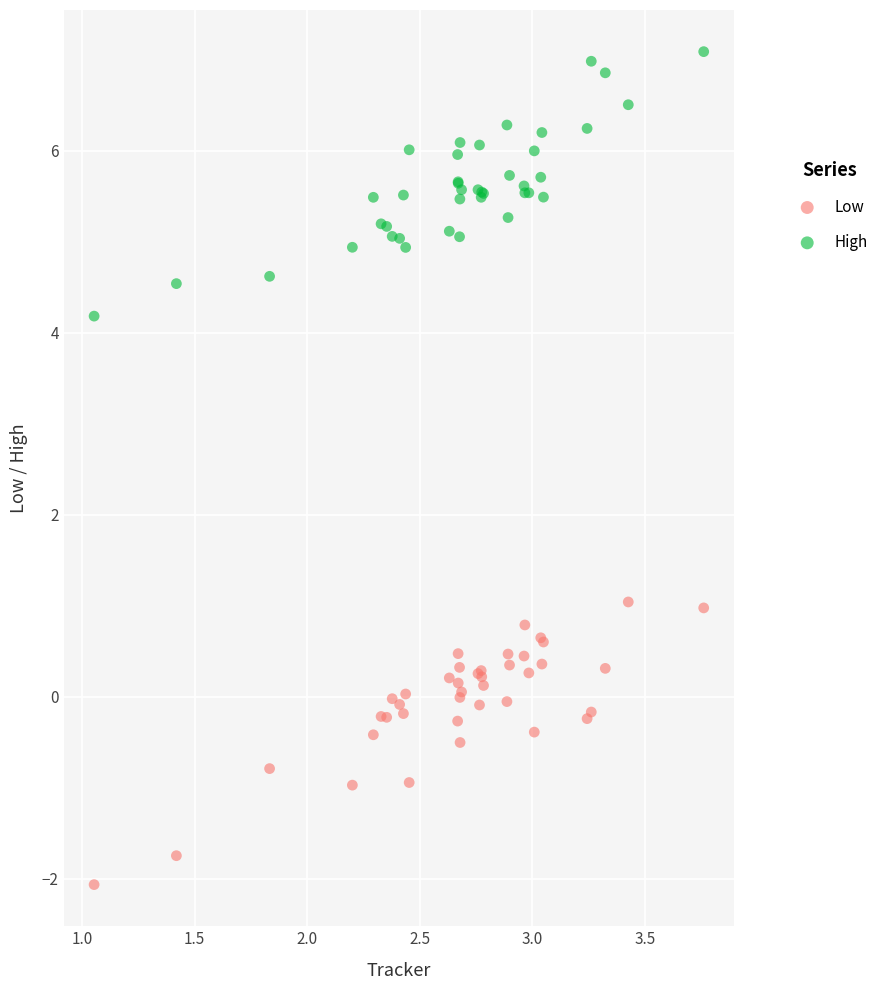

What is the X range (max minus min) for the scatter plot?

2.7